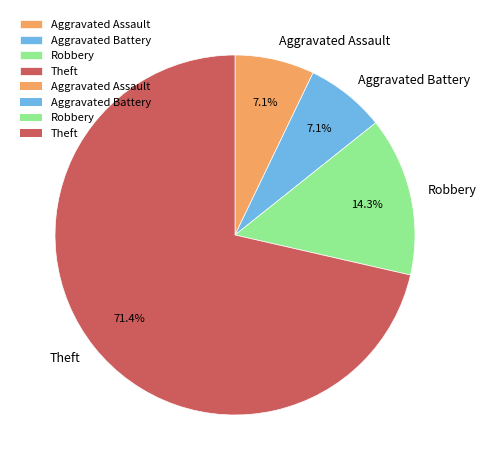

Which has a higher value, Theft or Aggravated Battery?

Theft